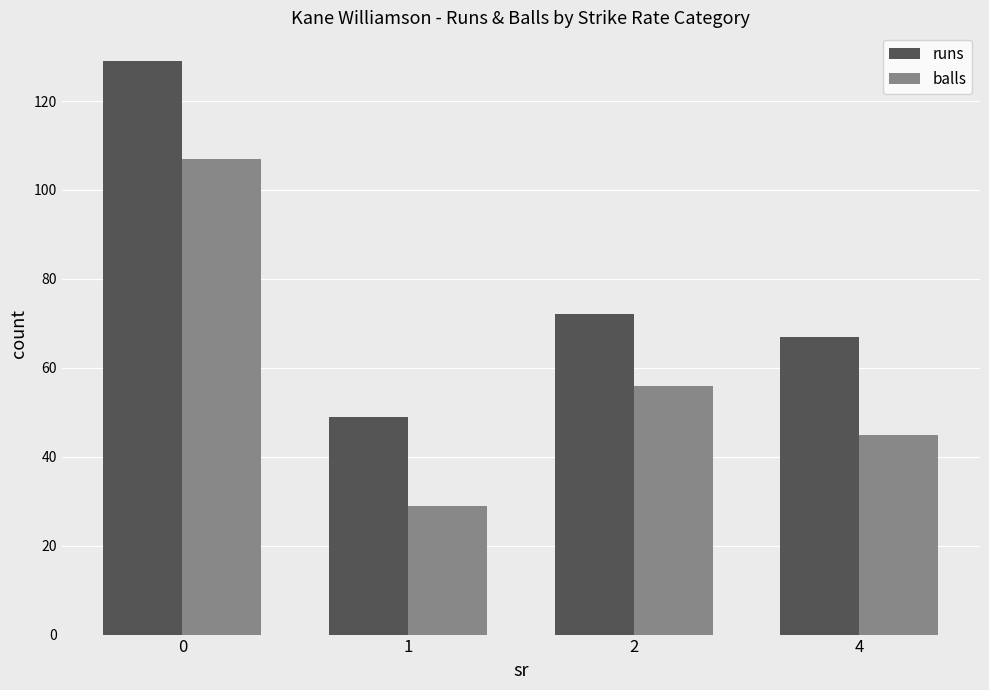

How many categories are shown in the chart?

4